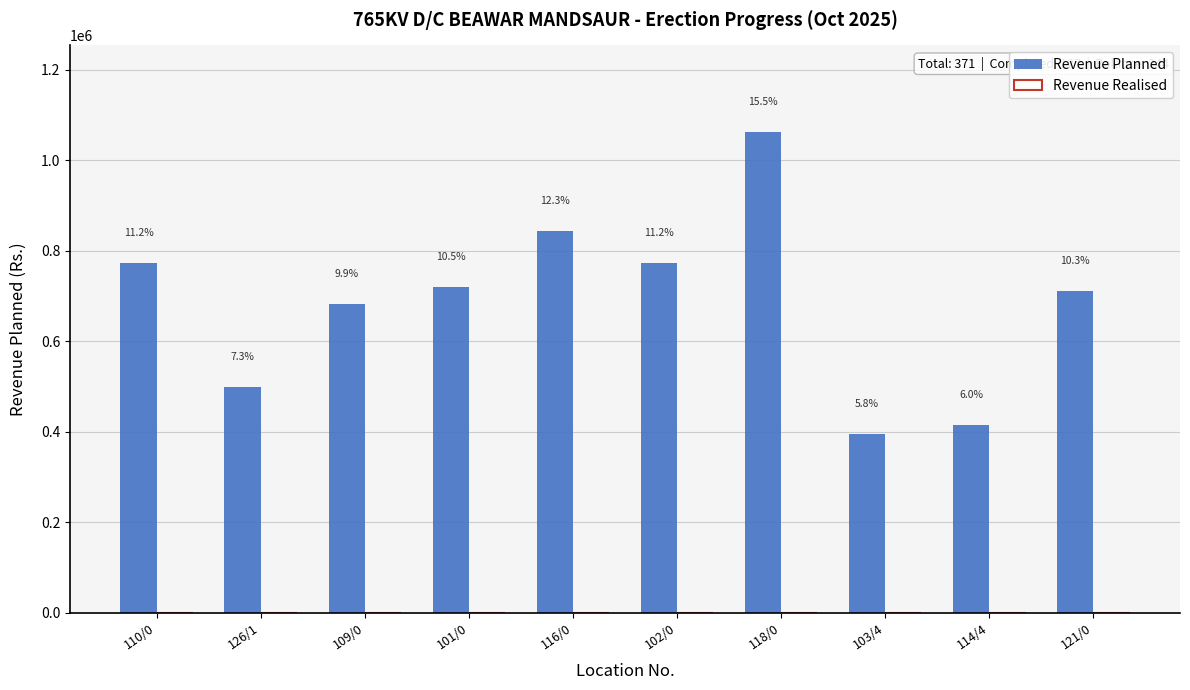

What is the label of the 7th bar from the left?

118/0